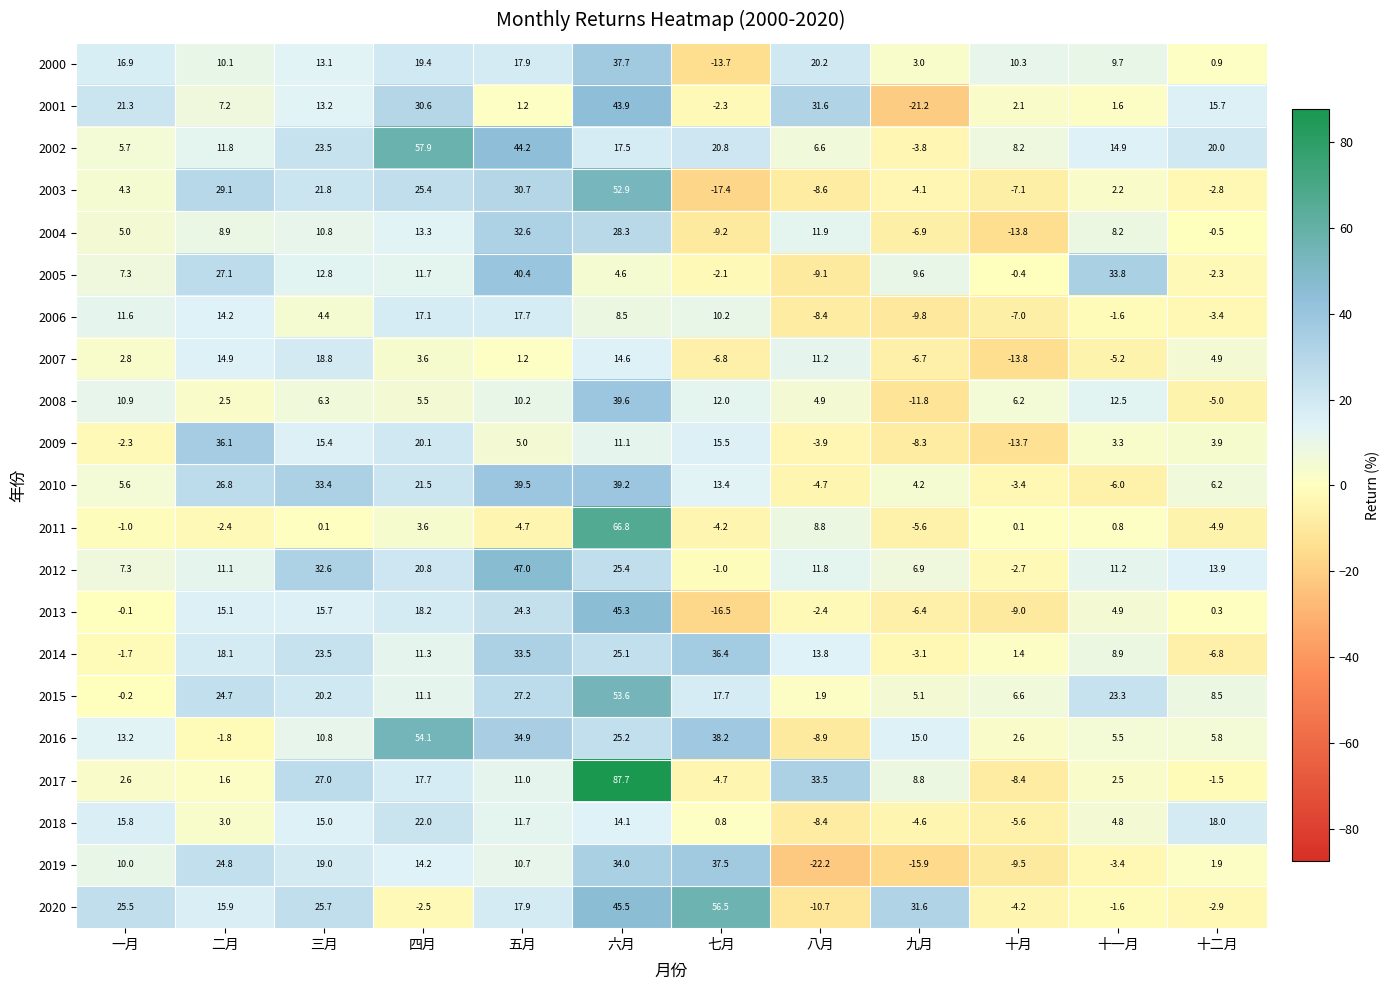

What is the total value across all series at 十二月?

69.9